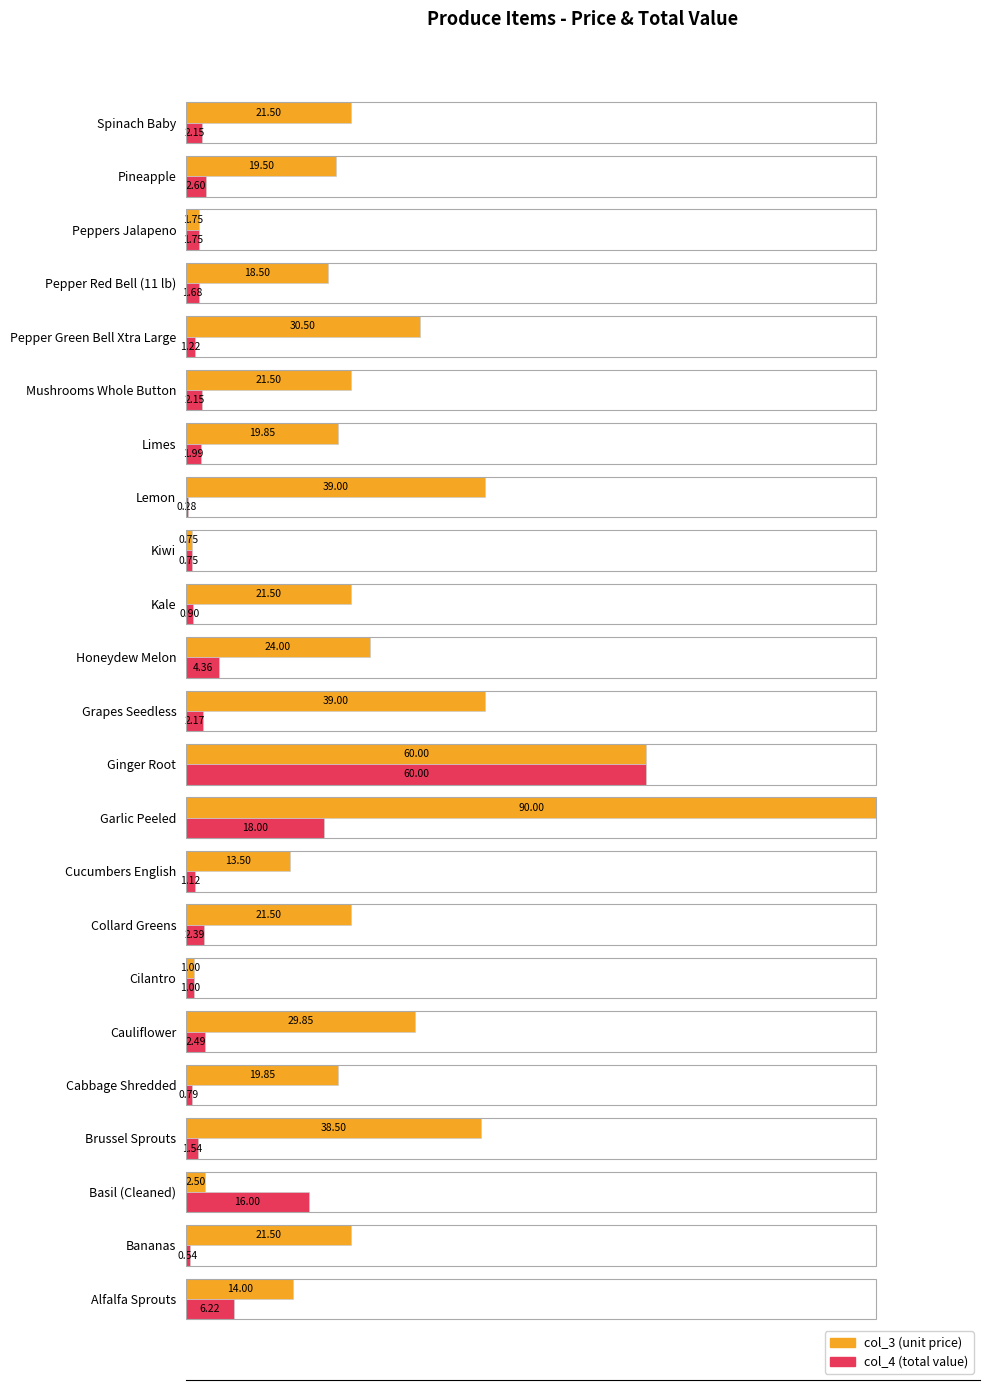

What are all the series names shown in the legend?

col_3 (unit price), col_4 (total value)